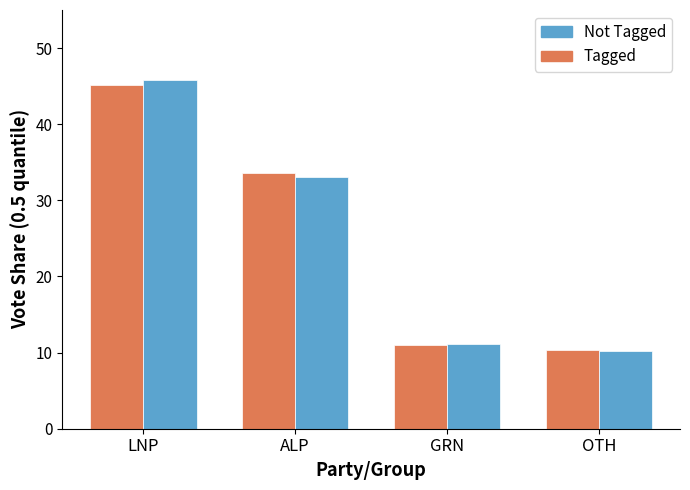

What is the spread (max minus min) of values at LNP?

0.7